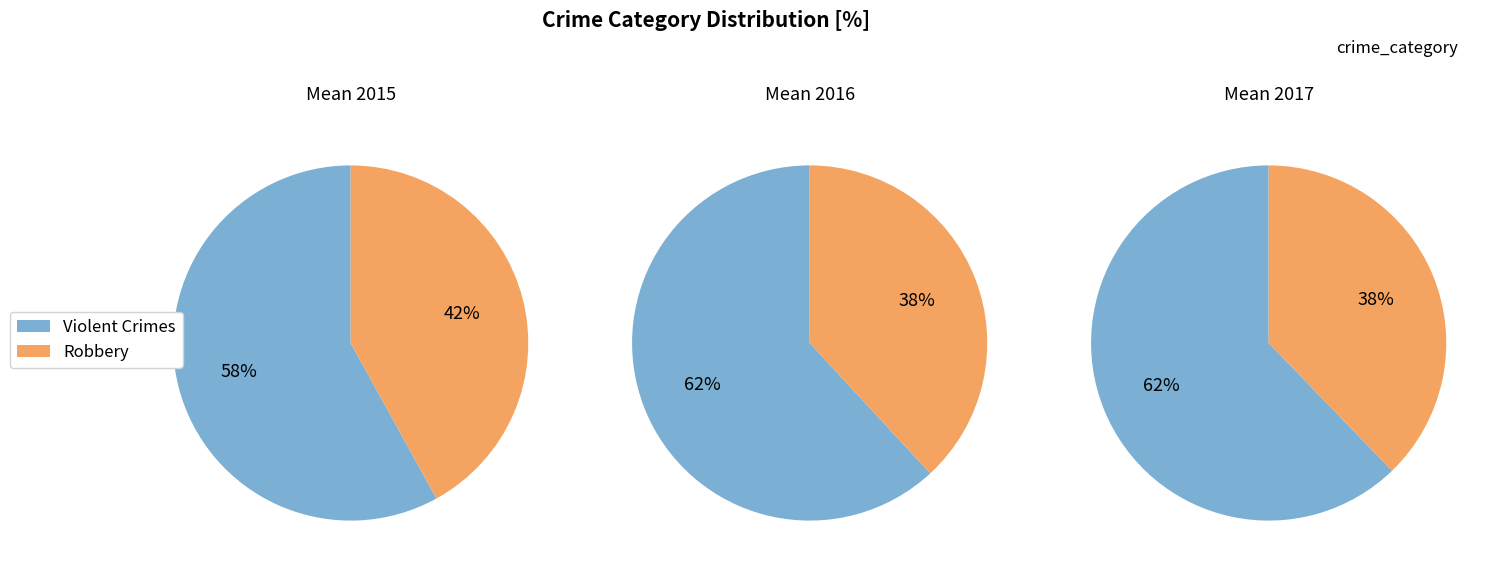

What percentage is NOT represented by Robbery?

58.0%